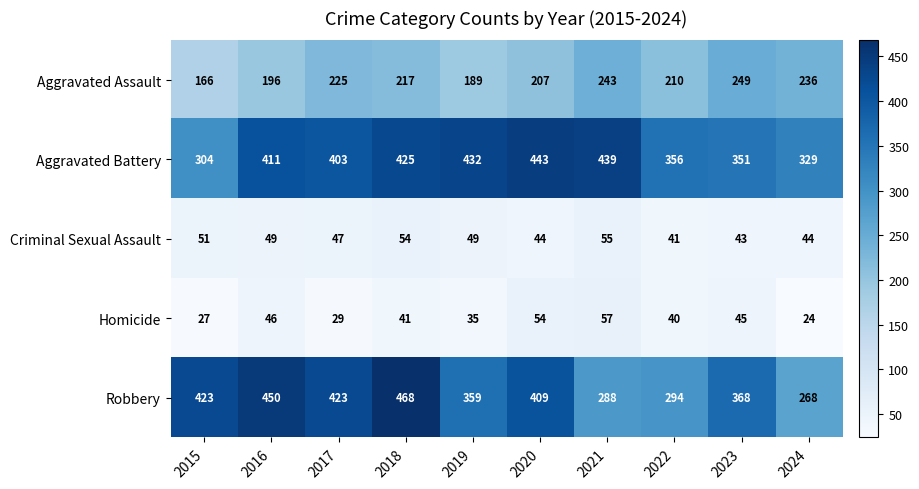

Where does the Criminal Sexual Assault series first go above 49?

2015